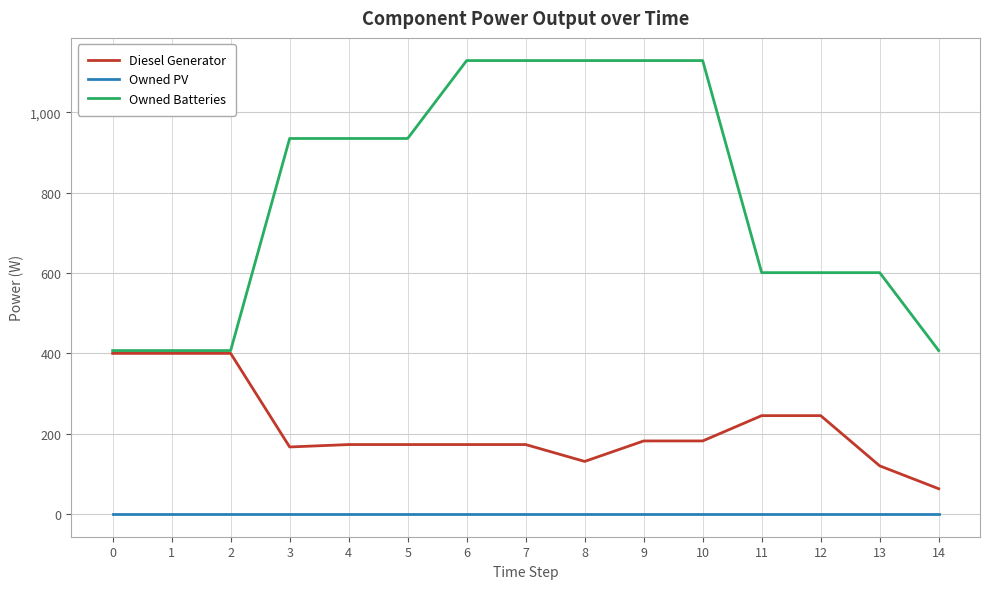

Is it true that Diesel Generator equals 400 at 0?

True